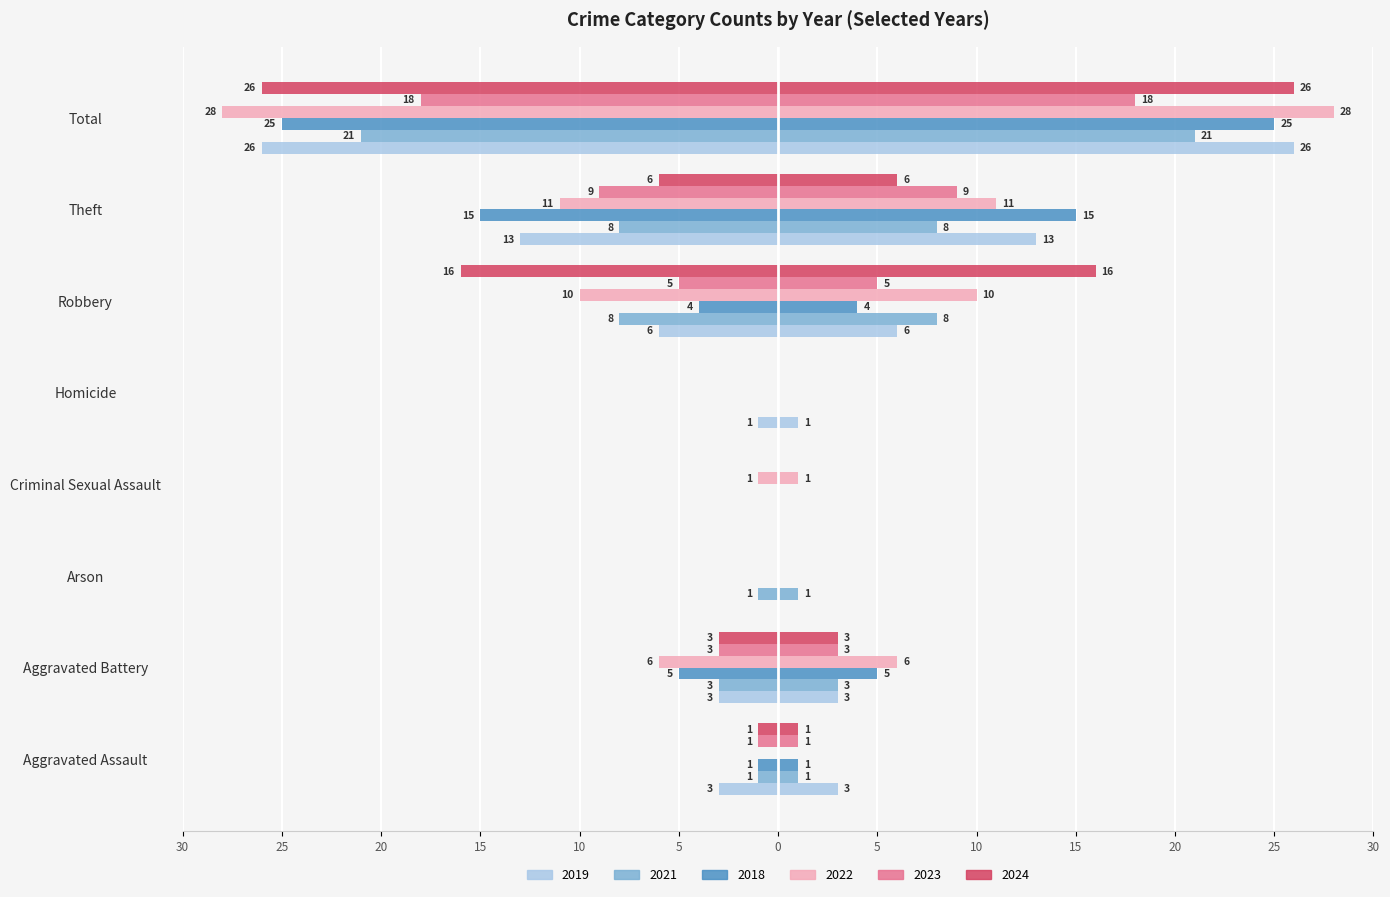

What is the label of the 5th bar from the right?

Criminal Sexual Assault